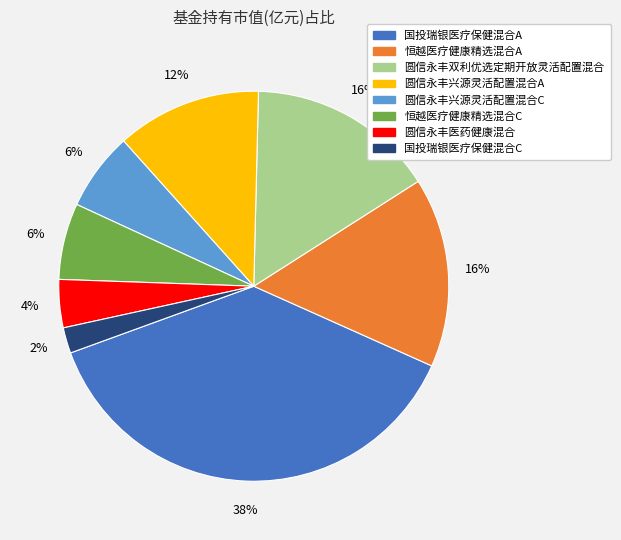

Which has a higher value, 恒越医疗健康精选混合A or 圆信永丰医药健康混合?

恒越医疗健康精选混合A